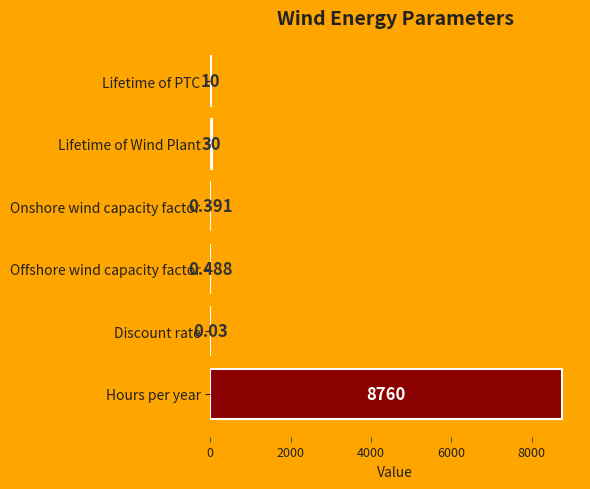

Between Lifetime of PTC and Discount rate, which is larger?

Lifetime of PTC